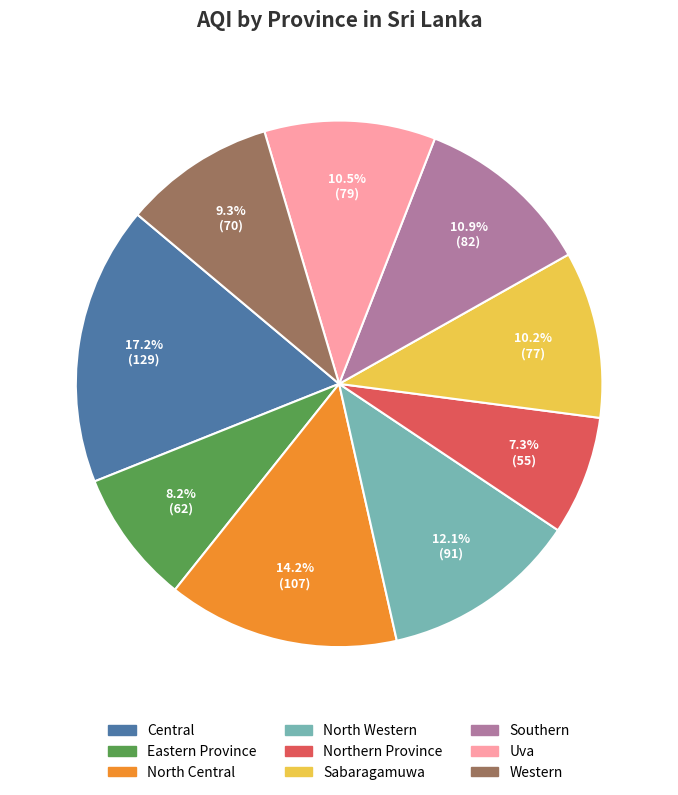

Is there any slice that represents more than half of the pie?

No